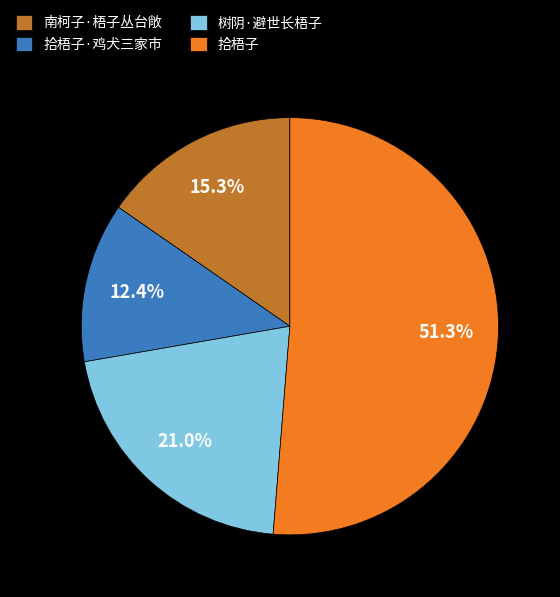

Combined, what portion of the pie is 南柯子·梧子丛台敞 and 树阴·避世长梧子?

36.3%